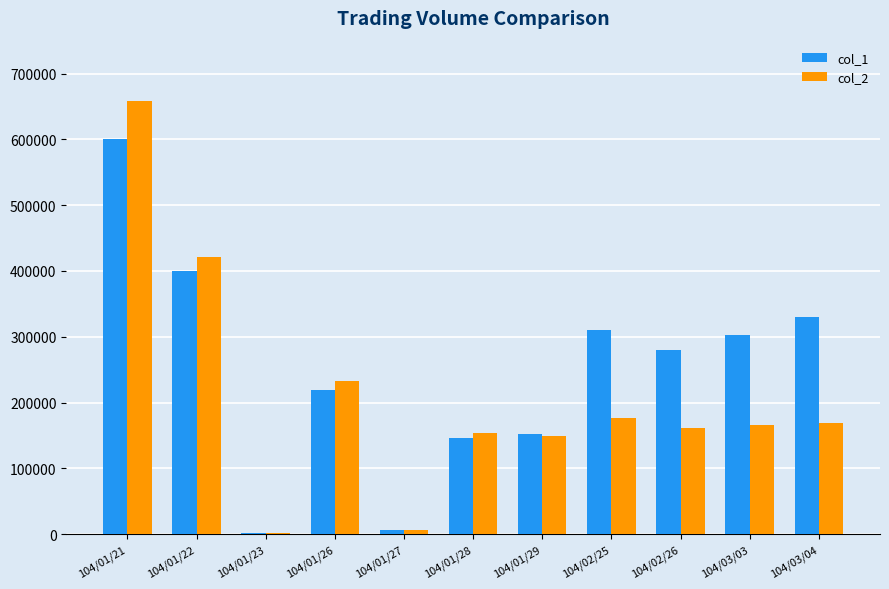

Which series has the largest total across all categories?

col_1